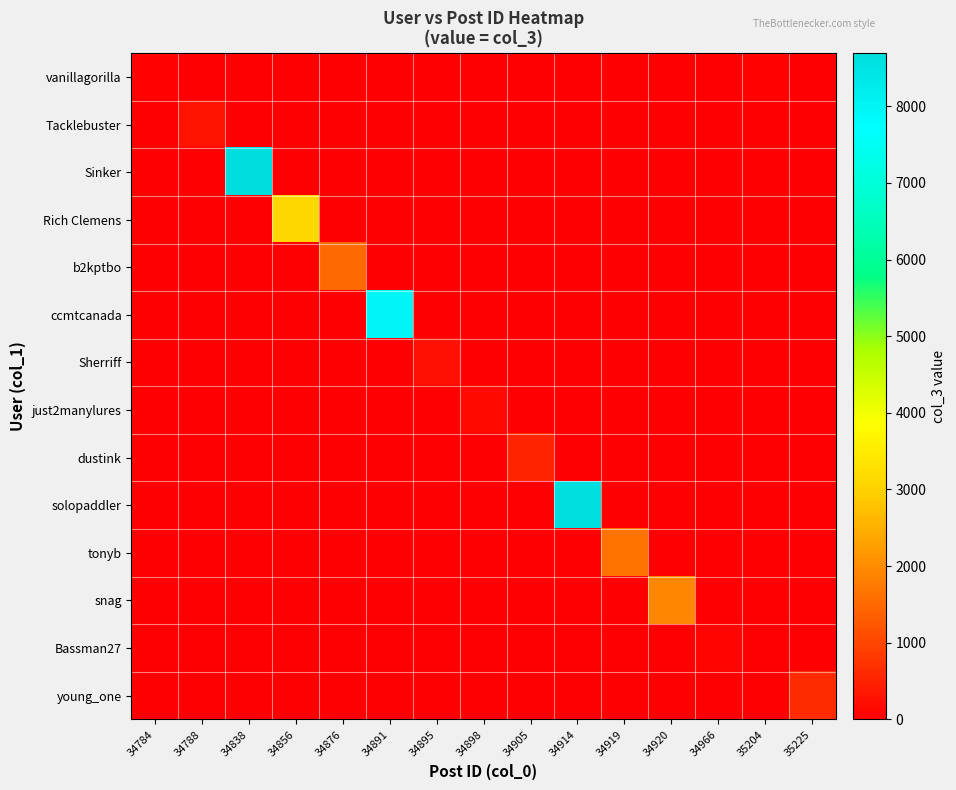

Reading left to right, transcribe all the data shown in this chart.

vanillagorilla: 34784=46	34788=0	34838=0	34856=0	34876=0	34891=0	34895=0	34898=0	34905=0	34914=0	34919=0	34920=0	34966=0	35204=46	35225=0
Tacklebuster: 34784=0	34788=303	34838=0	34856=0	34876=0	34891=0	34895=0	34898=0	34905=0	34914=0	34919=0	34920=0	34966=0	35204=0	35225=0
Sinker: 34784=0	34788=0	34838=8692	34856=0	34876=0	34891=0	34895=0	34898=0	34905=0	34914=0	34919=0	34920=0	34966=0	35204=0	35225=0
Rich Clemens: 34784=0	34788=0	34838=0	34856=3131	34876=0	34891=0	34895=0	34898=0	34905=0	34914=0	34919=0	34920=0	34966=0	35204=0	35225=0
b2kptbo: 34784=0	34788=0	34838=0	34856=0	34876=1505	34891=0	34895=0	34898=0	34905=0	34914=0	34919=0	34920=0	34966=0	35204=0	35225=0
ccmtcanada: 34784=0	34788=0	34838=0	34856=0	34876=0	34891=7971	34895=0	34898=0	34905=0	34914=0	34919=0	34920=0	34966=0	35204=0	35225=0
Sherriff: 34784=0	34788=0	34838=0	34856=0	34876=0	34891=0	34895=252	34898=0	34905=0	34914=0	34919=0	34920=0	34966=0	35204=0	35225=0
just2manylures: 34784=0	34788=0	34838=0	34856=0	34876=0	34891=0	34895=0	34898=144	34905=0	34914=0	34919=0	34920=0	34966=0	35204=0	35225=0
dustink: 34784=0	34788=0	34838=0	34856=0	34876=0	34891=0	34895=0	34898=0	34905=526	34914=0	34919=0	34920=0	34966=0	35204=0	35225=0
solopaddler: 34784=0	34788=0	34838=0	34856=0	34876=0	34891=0	34895=0	34898=0	34905=0	34914=8605	34919=0	34920=0	34966=0	35204=0	35225=0
tonyb: 34784=0	34788=0	34838=0	34856=0	34876=0	34891=0	34895=0	34898=0	34905=0	34914=0	34919=1637	34920=0	34966=0	35204=0	35225=0
snag: 34784=0	34788=0	34838=0	34856=0	34876=0	34891=0	34895=0	34898=0	34905=0	34914=0	34919=0	34920=1932	34966=0	35204=0	35225=0
Bassman27: 34784=0	34788=0	34838=0	34856=0	34876=0	34891=0	34895=0	34898=0	34905=0	34914=0	34919=0	34920=0	34966=98	35204=0	35225=0
young_one: 34784=0	34788=0	34838=0	34856=0	34876=0	34891=0	34895=0	34898=0	34905=0	34914=0	34919=0	34920=0	34966=0	35204=0	35225=620